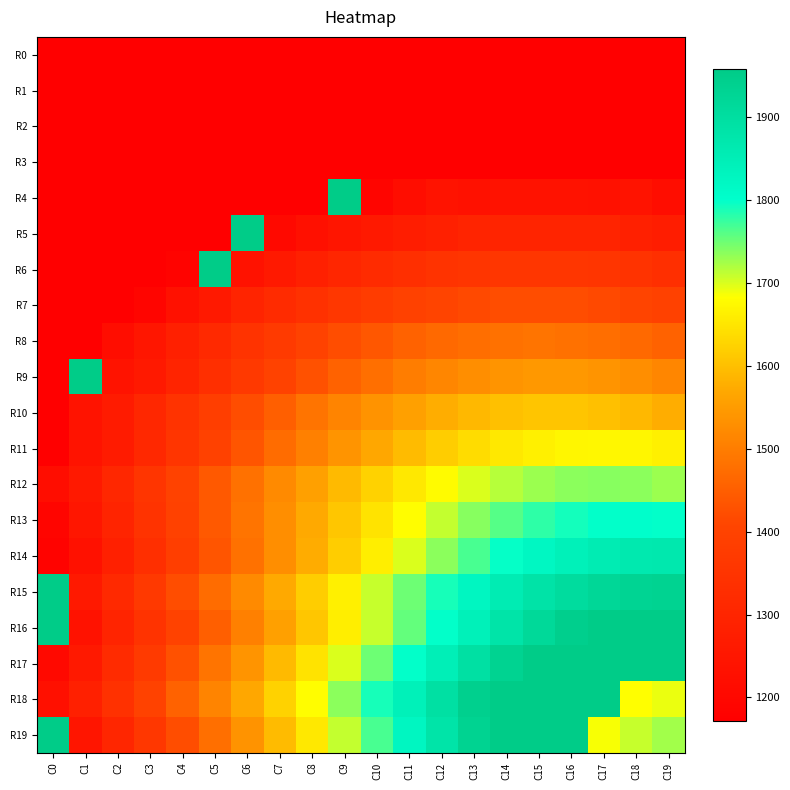

Reading left to right, transcribe all the data shown in this chart.

R0: C0=1171.7	C1=1171.7	C2=1171.7	C3=1171.7	C4=1171.7	C5=1171.7	C6=1171.7	C7=1171.7	C8=1171.7	C9=1171.7	C10=1171.7	C11=1171.7	C12=1171.7	C13=1171.7	C14=1171.7	C15=1171.7	C16=1171.7	C17=1171.7	C18=1171.7	C19=1171.7
R1: C0=1171.7	C1=1171.7	C2=1171.7	C3=1171.7	C4=1171.7	C5=1171.7	C6=1171.7	C7=1171.7	C8=1171.7	C9=1171.7	C10=1171.7	C11=1171.7	C12=1171.7	C13=1171.7	C14=1171.7	C15=1171.7	C16=1171.7	C17=1171.7	C18=1171.7	C19=1171.7
R2: C0=1171.7	C1=1171.7	C2=1171.7	C3=1171.7	C4=1171.7	C5=1171.7	C6=1171.7	C7=1171.7	C8=1171.7	C9=1171.7	C10=1171.7	C11=1171.7	C12=1171.7	C13=1171.7	C14=1171.7	C15=1171.7	C16=1171.7	C17=1171.7	C18=1171.7	C19=1171.7
R3: C0=1171.7	C1=1171.7	C2=1171.7	C3=1171.7	C4=1171.7	C5=1171.7	C6=1171.7	C7=1171.7	C8=1171.7	C9=1171.7	C10=1171.7	C11=1171.7	C12=1171.7	C13=1171.7	C14=1171.7	C15=1171.7	C16=1171.7	C17=1171.7	C18=1171.7	C19=1171.7
R4: C0=1171.7	C1=1171.7	C2=1171.7	C3=1171.7	C4=1171.7	C5=1171.7	C6=1171.7	C7=1171.7	C8=1171.7	C9=1958.2	C10=1193.1	C11=1220.1	C12=1238.1	C13=1230.8	C14=1235.5	C15=1236.3	C16=1235.5	C17=1230.8	C18=1238.1	C19=1220.1
R5: C0=1171.7	C1=1171.7	C2=1171.7	C3=1171.7	C4=1171.7	C5=1171.7	C6=1958.2	C7=1206.4	C8=1228.8	C9=1246.0	C10=1260.6	C11=1273.5	C12=1284.5	C13=1294.8	C14=1295.0	C15=1298.0	C16=1295.0	C17=1294.8	C18=1284.5	C19=1273.5
R6: C0=1171.7	C1=1171.7	C2=1171.7	C3=1171.7	C4=1183.8	C5=1958.2	C6=1235.5	C7=1260.6	C8=1284.5	C9=1304.4	C10=1320.4	C11=1334.8	C12=1348.0	C13=1354.1	C14=1359.5	C15=1359.9	C16=1359.5	C17=1354.1	C18=1348.0	C19=1334.8
R7: C0=1171.7	C1=1171.7	C2=1171.7	C3=1193.1	C4=1230.8	C5=1260.6	C6=1294.8	C7=1320.0	C8=1341.5	C9=1362.9	C10=1379.7	C11=1395.6	C12=1405.3	C13=1414.9	C14=1422.0	C15=1422.0	C16=1422.0	C17=1414.9	C18=1405.3	C19=1395.6
R8: C0=1171.7	C1=1171.7	C2=1220.1	C3=1247.8	C4=1284.5	C5=1313.2	C6=1348.0	C7=1373.4	C8=1399.5	C9=1422.0	C10=1438.9	C11=1456.9	C12=1467.5	C13=1476.7	C14=1481.1	C15=1485.2	C16=1481.1	C17=1476.7	C18=1467.5	C19=1456.9
R9: C0=1171.7	C1=1958.2	C2=1238.1	C3=1260.6	C4=1298.0	C5=1334.8	C6=1369.7	C7=1399.8	C8=1428.6	C9=1456.9	C10=1478.9	C11=1499.0	C12=1515.4	C13=1528.9	C14=1538.1	C15=1544.1	C16=1544.1	C17=1538.1	C18=1528.9	C19=1515.4
R10: C0=1171.7	C1=1238.1	C2=1265.8	C3=1306.9	C4=1348.0	C5=1384.4	C6=1422.0	C7=1452.1	C8=1485.2	C9=1511.9	C10=1536.5	C11=1558.0	C12=1576.7	C13=1590.2	C14=1601.6	C15=1607.7	C16=1607.7	C17=1601.6	C18=1590.2	C19=1576.7
R11: C0=1171.7	C1=1238.1	C2=1265.8	C3=1312.2	C4=1354.1	C5=1395.6	C6=1434.5	C7=1471.9	C8=1506.4	C9=1538.1	C10=1569.3	C11=1595.3	C12=1618.2	C13=1637.2	C14=1652.6	C15=1663.6	C16=1671.3	C17=1673.1	C18=1671.3	C19=1663.6
R12: C0=1220.1	C1=1260.6	C2=1306.9	C3=1354.1	C4=1399.5	C5=1440.6	C6=1481.1	C7=1521.2	C8=1558.0	C9=1593.5	C10=1624.6	C11=1652.6	C12=1677.8	C13=1699.7	C14=1715.6	C15=1728.2	C16=1735.9	C17=1737.7	C18=1735.9	C19=1728.2
R13: C0=1193.1	C1=1247.8	C2=1298.0	C3=1348.0	C4=1395.6	C5=1440.6	C6=1485.6	C7=1528.9	C8=1570.6	C9=1609.1	C10=1646.5	C11=1680.6	C12=1710.8	C13=1737.7	C14=1761.3	C15=1778.9	C16=1791.7	C17=1799.5	C18=1802.8	C19=1799.5
R14: C0=1183.8	C1=1230.8	C2=1284.5	C3=1334.8	C4=1384.4	C5=1434.5	C6=1481.1	C7=1528.9	C8=1575.2	C9=1618.2	C10=1660.5	C11=1699.7	C12=1735.9	C13=1767.7	C14=1798.0	C15=1822.1	C16=1842.9	C17=1857.3	C18=1865.3	C19=1868.5
R15: C0=1958.2	C1=1260.6	C2=1313.2	C3=1369.7	C4=1422.0	C5=1471.9	C6=1521.2	C7=1570.6	C8=1618.2	C9=1663.6	C10=1709.1	C11=1750.3	C12=1789.9	C13=1825.1	C14=1857.3	C15=1883.1	C16=1905.7	C17=1921.9	C18=1931.7	C19=1935.0
R16: C0=1958.2	C1=1235.5	C2=1294.8	C3=1348.0	C4=1399.8	C5=1452.1	C6=1506.4	C7=1558.0	C8=1609.1	C9=1660.5	C10=1709.1	C11=1755.0	C12=1799.5	C13=1842.9	C14=1881.4	C15=1915.5	C16=1944.6	C17=1958.2	C18=1958.2	C19=1958.2
R17: C0=1206.4	C1=1260.6	C2=1320.0	C3=1373.4	C4=1428.6	C5=1485.2	C6=1538.1	C7=1593.5	C8=1646.5	C9=1699.7	C10=1750.3	C11=1799.5	C12=1847.6	C13=1892.7	C14=1935.0	C15=1958.2	C16=1958.2	C17=1958.2	C18=1958.2	C19=1958.2
R18: C0=1228.8	C1=1284.5	C2=1341.5	C3=1399.5	C4=1456.9	C5=1511.9	C6=1569.3	C7=1624.6	C8=1680.6	C9=1735.9	C10=1789.9	C11=1842.9	C12=1892.7	C13=1941.5	C14=1958.2	C15=1958.2	C16=1958.2	C17=1958.2	C18=1682.5	C19=1692.4
R19: C0=1958.2	C1=1246.0	C2=1304.4	C3=1362.9	C4=1422.0	C5=1478.9	C6=1536.5	C7=1595.3	C8=1652.6	C9=1710.8	C10=1767.7	C11=1825.1	C12=1881.4	C13=1935.0	C14=1958.2	C15=1958.2	C16=1958.2	C17=1685.8	C18=1708.7	C19=1725.0